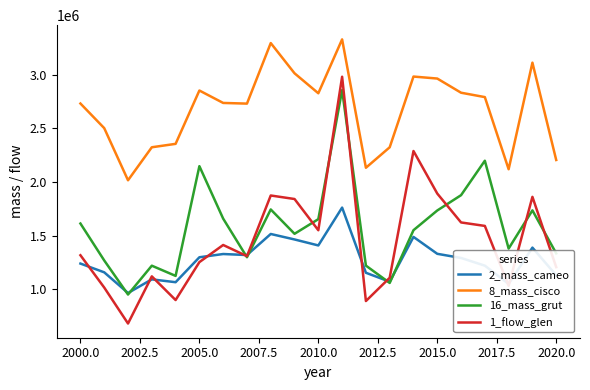

What is the greatest value displayed?

3328206.9